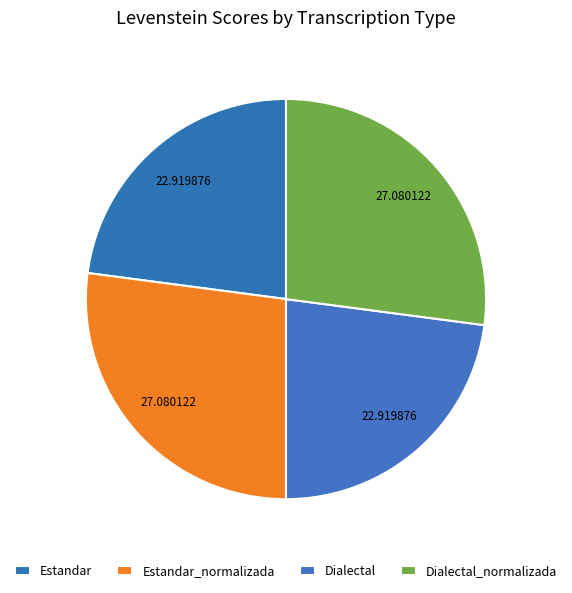

To the nearest percent, what portion does Estandar_normalizada represent?

27%